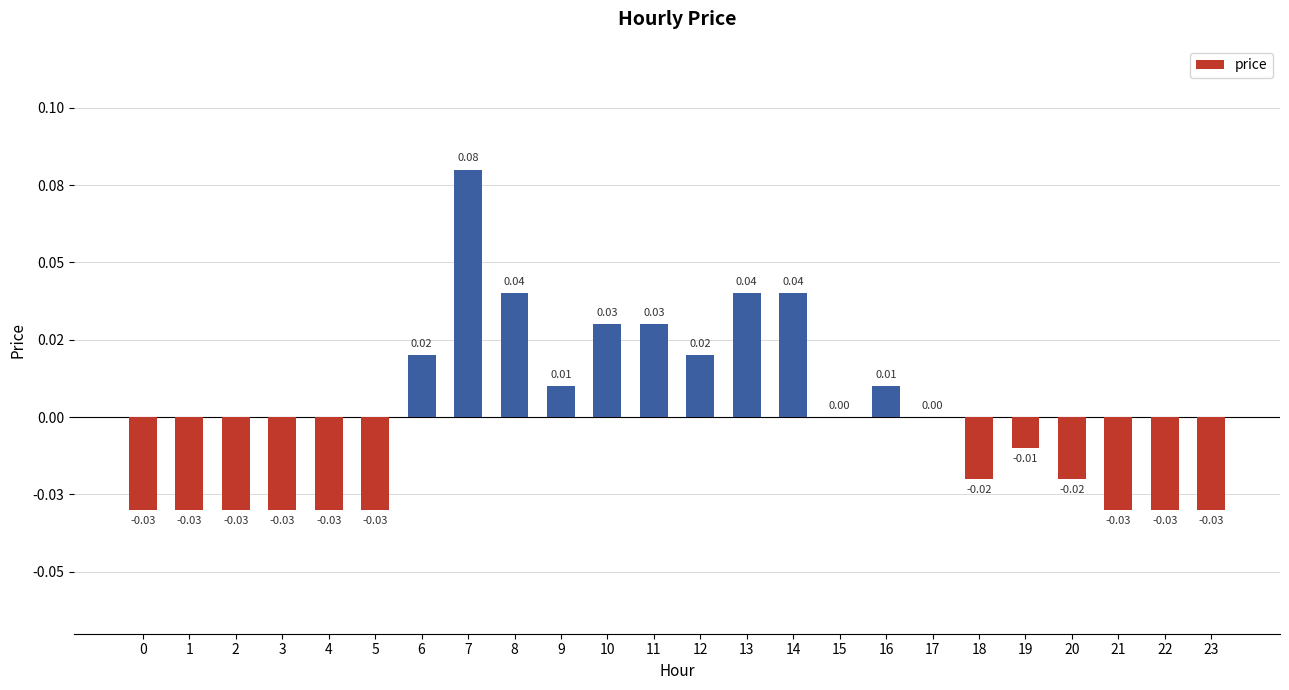

True or false: the data shows -0.0 at 20.

False